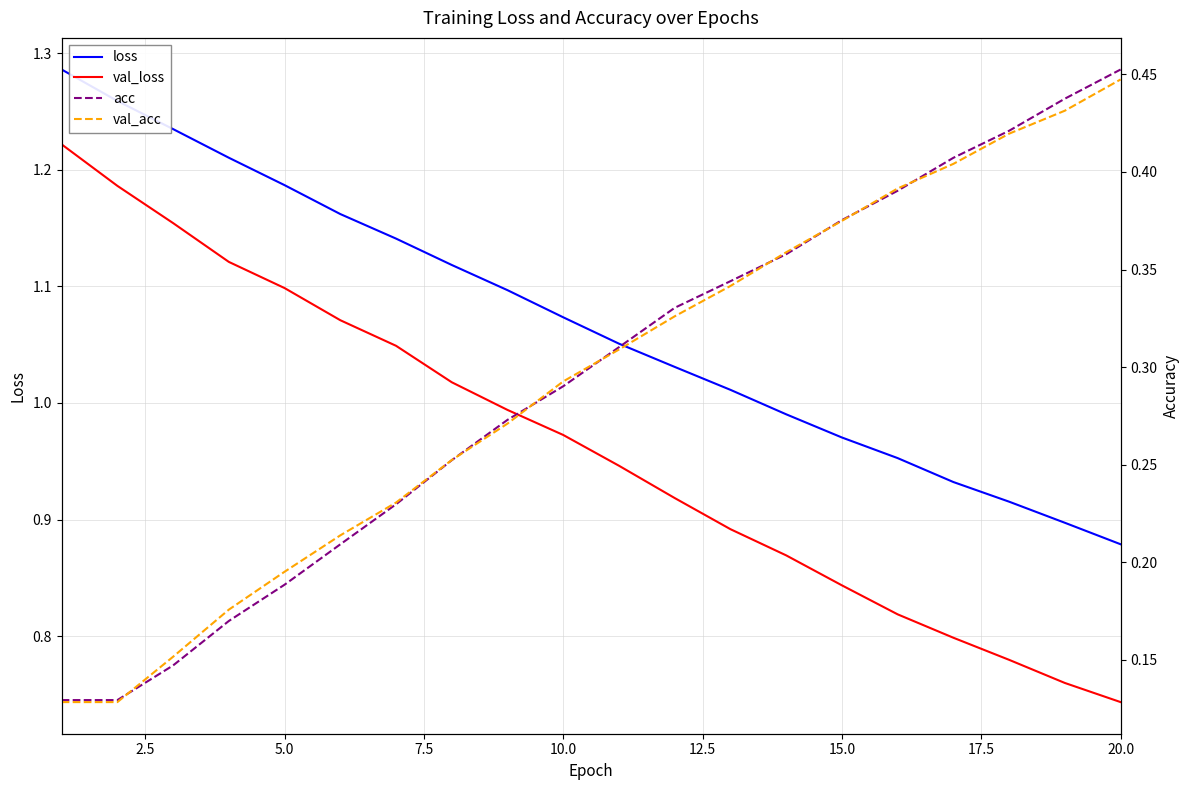

True or false: loss and val_loss intersect in this chart.

False